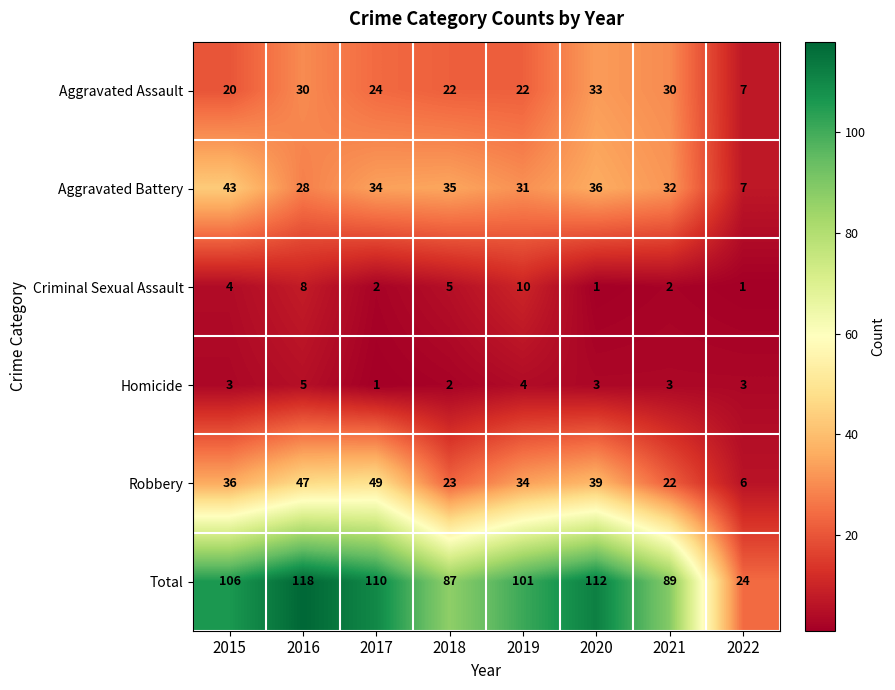

Is the value of Homicide at 2015 greater than the value of Aggravated Battery at 2020?

No